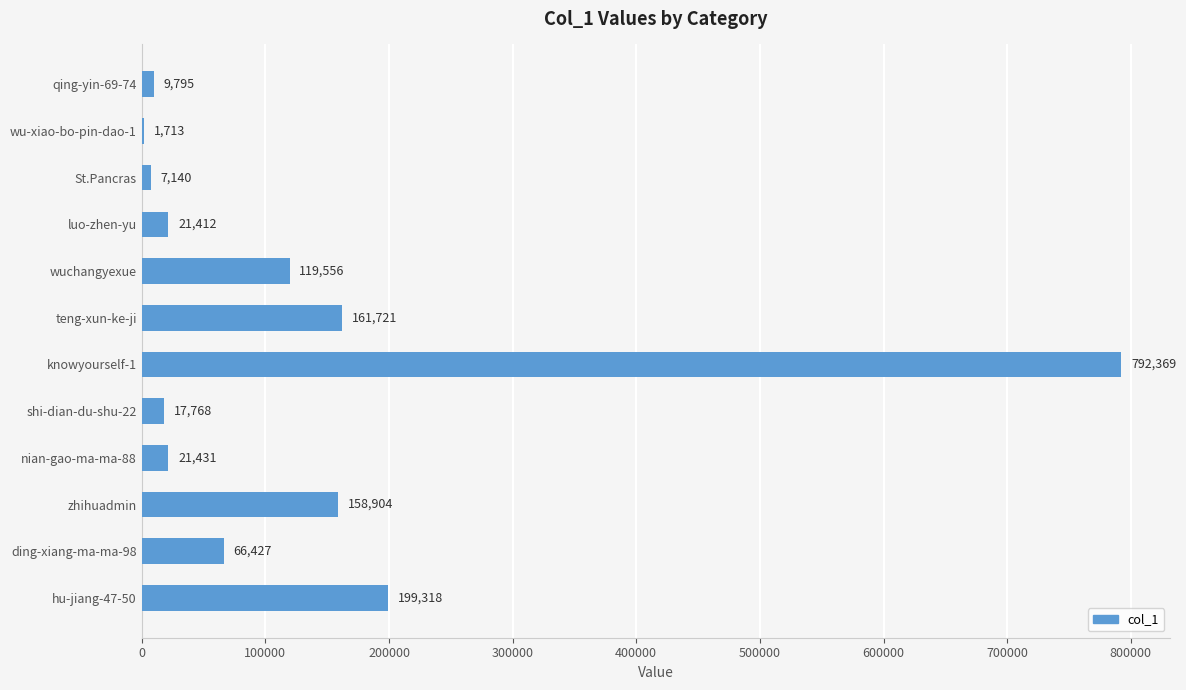

Where is the data nearest to the value 397041?

hu-jiang-47-50